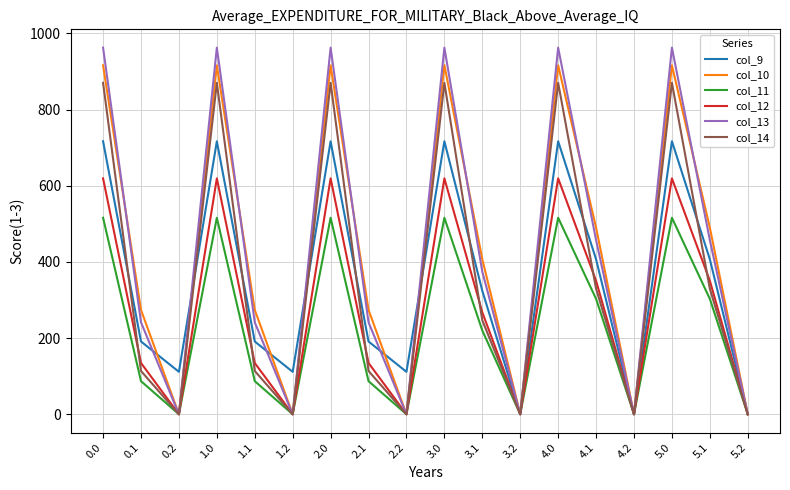

The value of col_10 at 4.2 is 0.0. True or false?

True